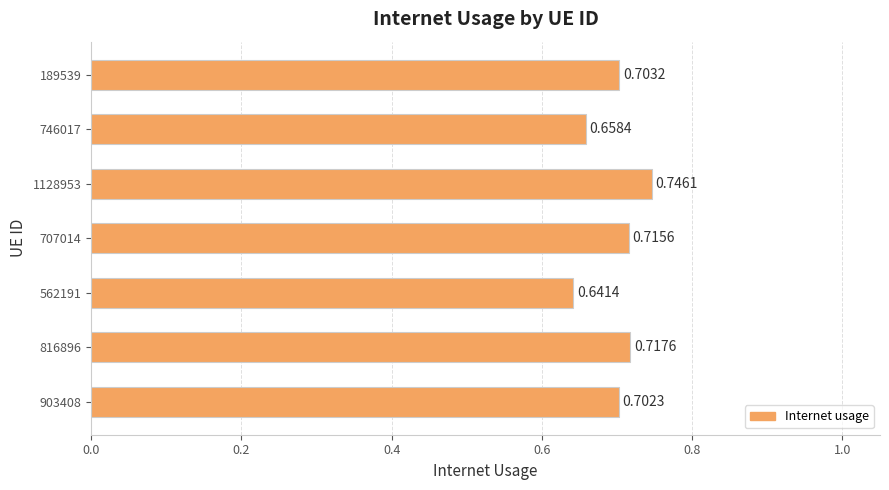

List the labels in order of value, smallest first.

562191, 746017, 903408, 189539, 707014, 816896, 1128953